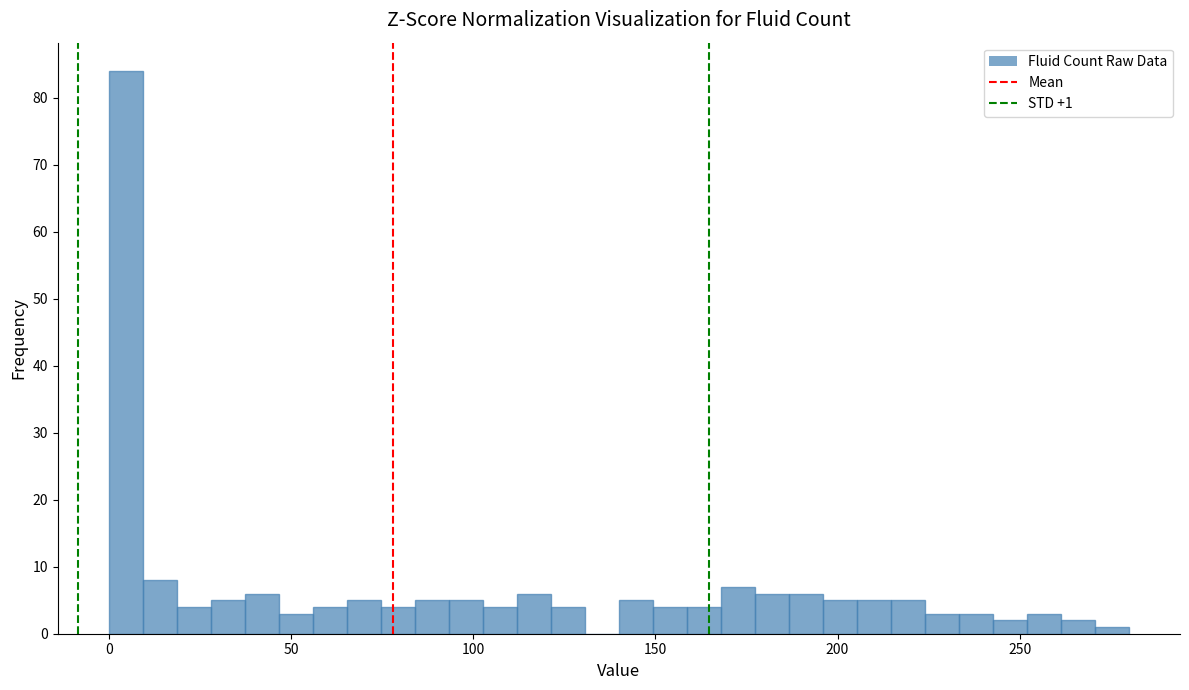

Around what value on the x-axis is the tallest bar? Give the approximate position of its centre, as read against the axis.

5